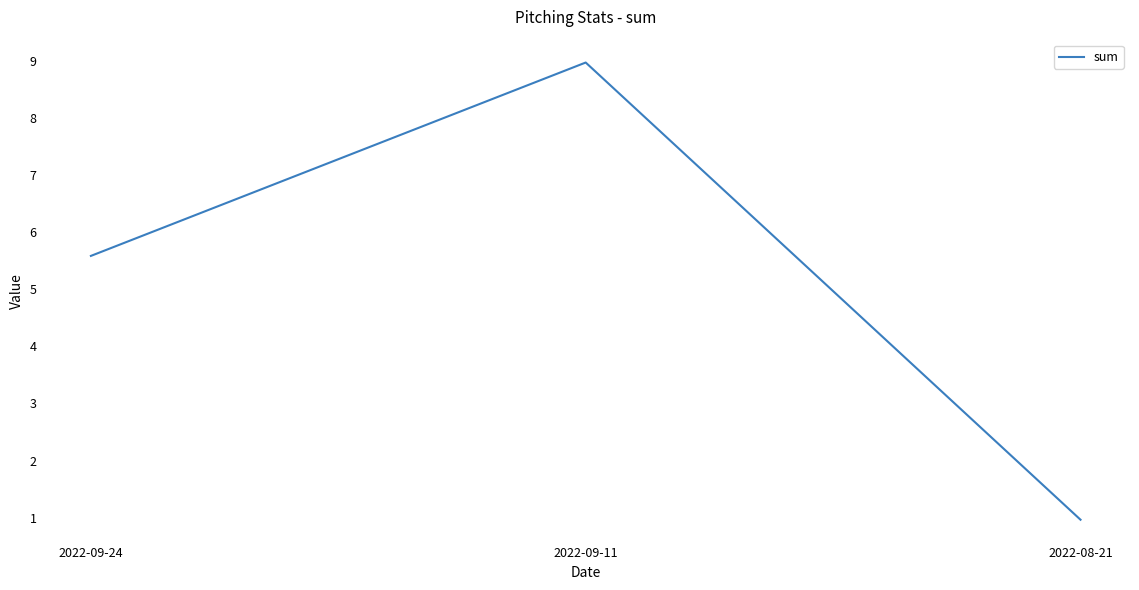

The value at 2022-09-11 is 9.0. True or false?

True